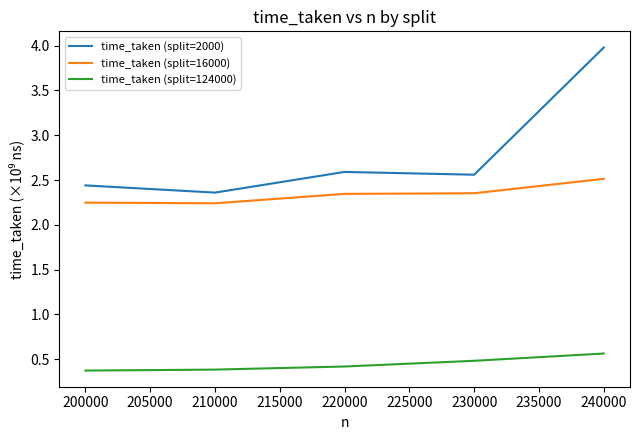

Which series has the widest spread of values?

time_taken (split=2000)